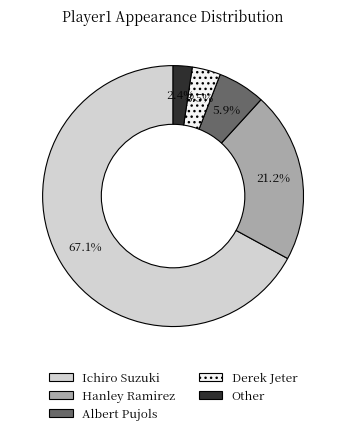

Is there any slice that represents more than half of the pie?

Yes